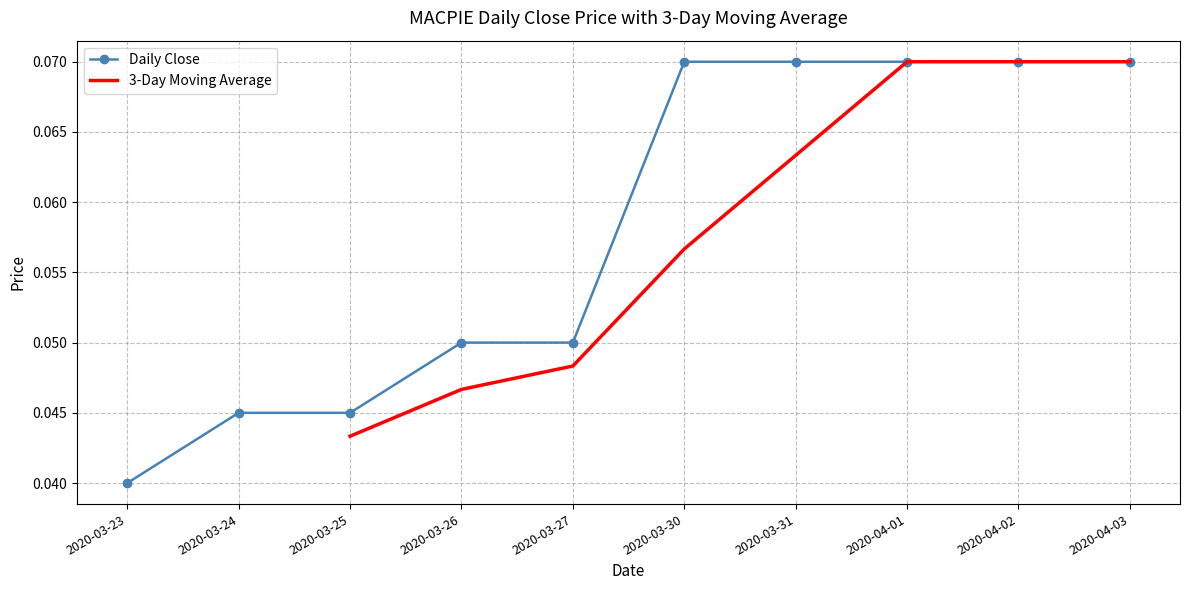

Which category has the lowest value across all series?

2020-03-23